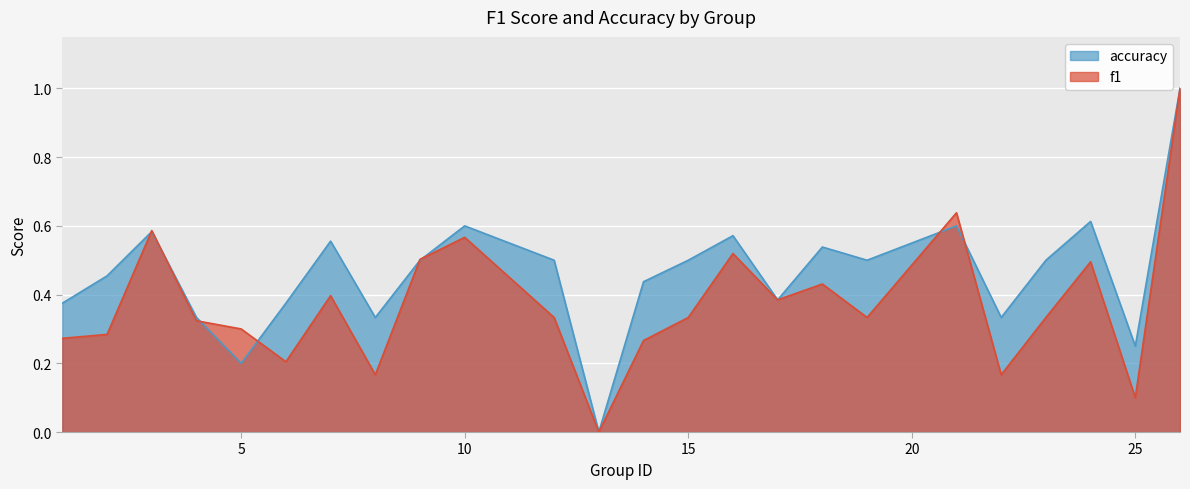

Reading right to left, list all the values displayed in this chart.

f1: 26=1.0	25=0.1	24=0.5	23=0.3	22=0.2	21=0.6	19=0.3	18=0.4	17=0.4	16=0.5	15=0.3	14=0.3	13=0.0	12=0.3	10=0.6	9=0.5	8=0.2	7=0.4	6=0.2	5=0.3	4=0.3	3=0.6	2=0.3	1=0.3
accuracy: 26=1.0	25=0.2	24=0.6	23=0.5	22=0.3	21=0.6	19=0.5	18=0.5	17=0.4	16=0.6	15=0.5	14=0.4	13=0.0	12=0.5	10=0.6	9=0.5	8=0.3	7=0.6	6=0.4	5=0.2	4=0.3	3=0.6	2=0.5	1=0.4